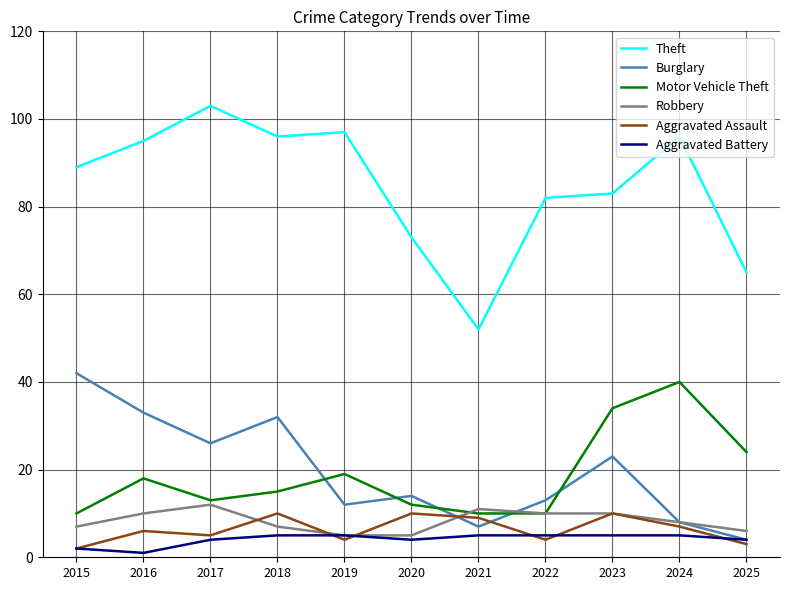

List the series in order of their peak value, highest first.

Theft, Burglary, Motor Vehicle Theft, Robbery, Aggravated Assault, Aggravated Battery